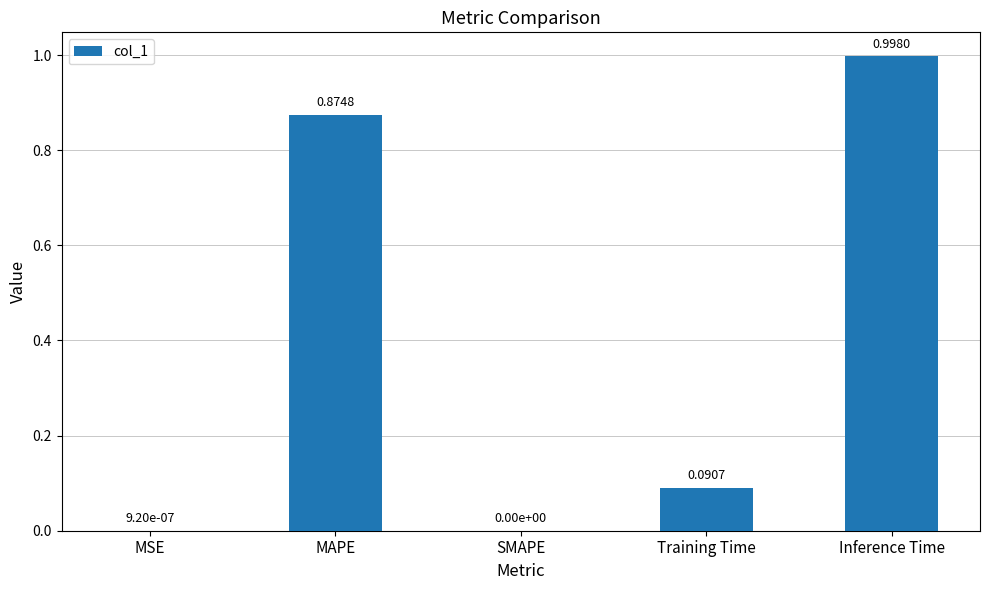

What is the sum of all values?

2.0